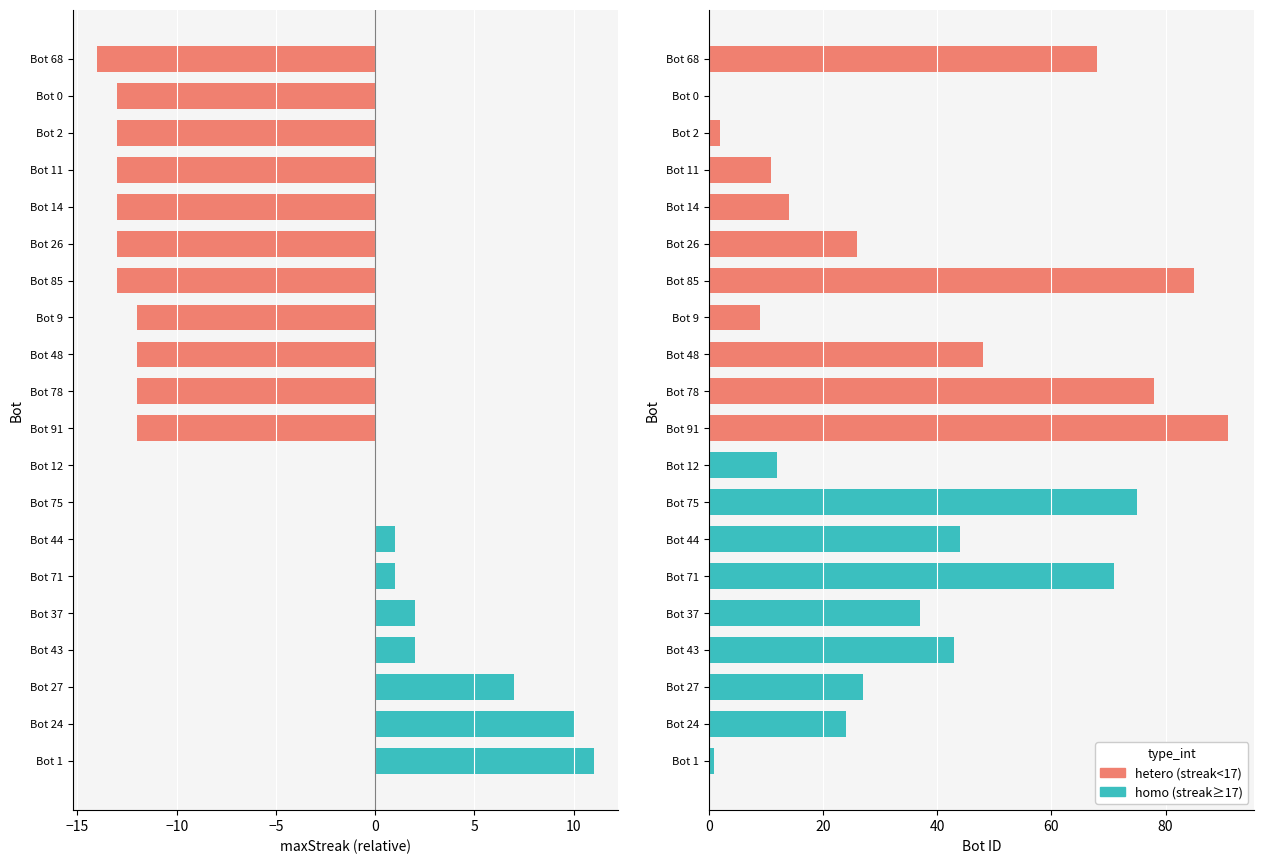

What is the label of the 11th bar from the right?

Bot 91